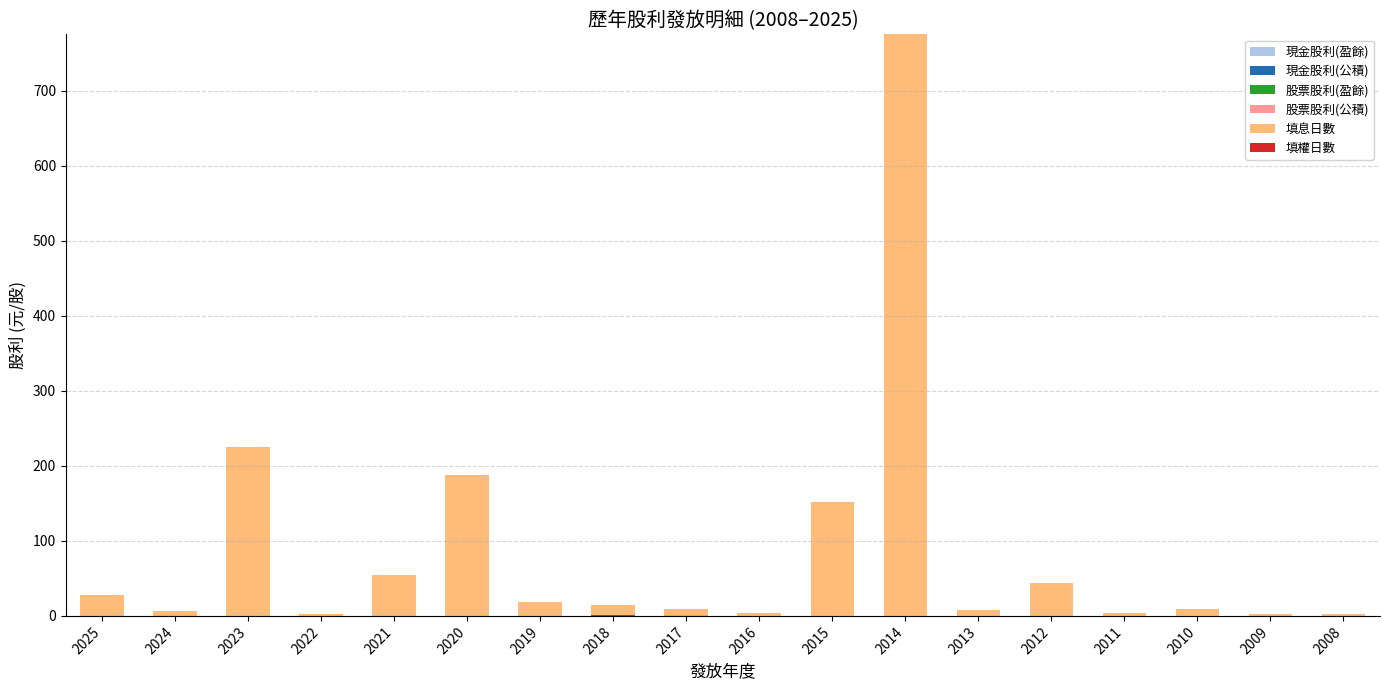

Are the bars grouped side by side (vs. stacked)?

No